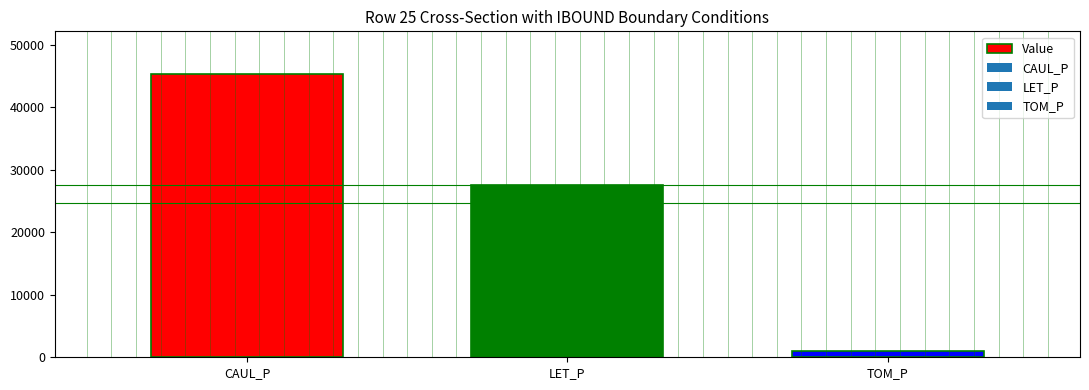

Which category has the highest value across all series?

CAUL_P